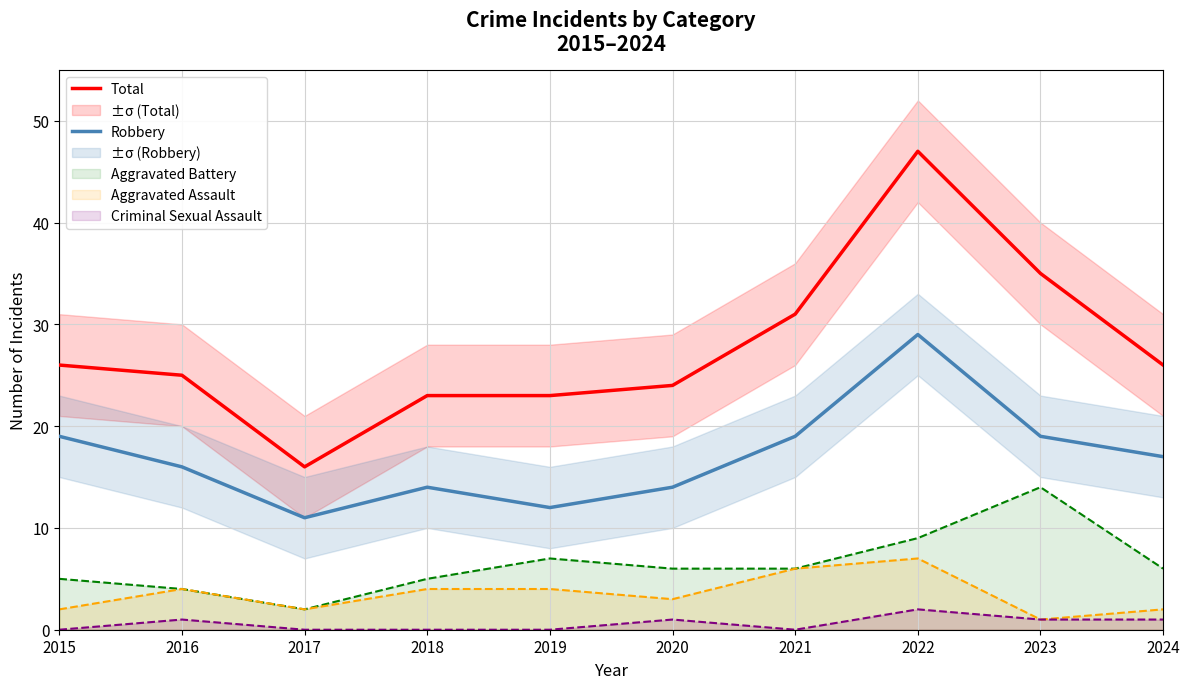

Rank the categories by Total value from lowest to highest.

2017, 2018, 2019, 2020, 2016, 2015, 2024, 2021, 2023, 2022